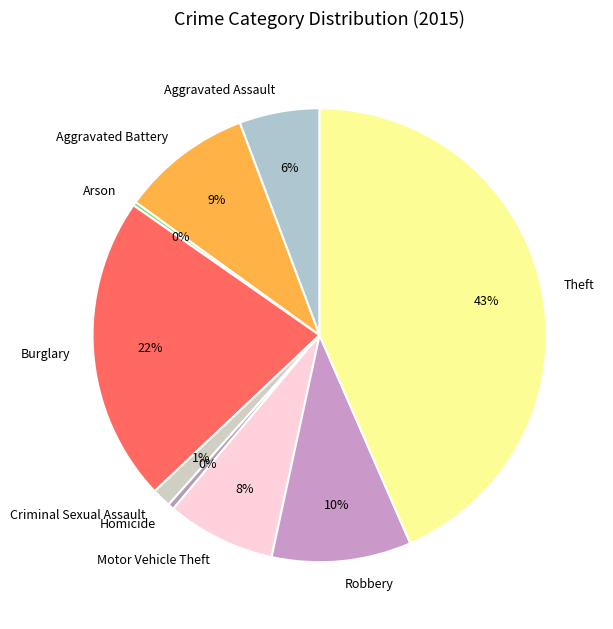

Which slice is the largest?

Theft